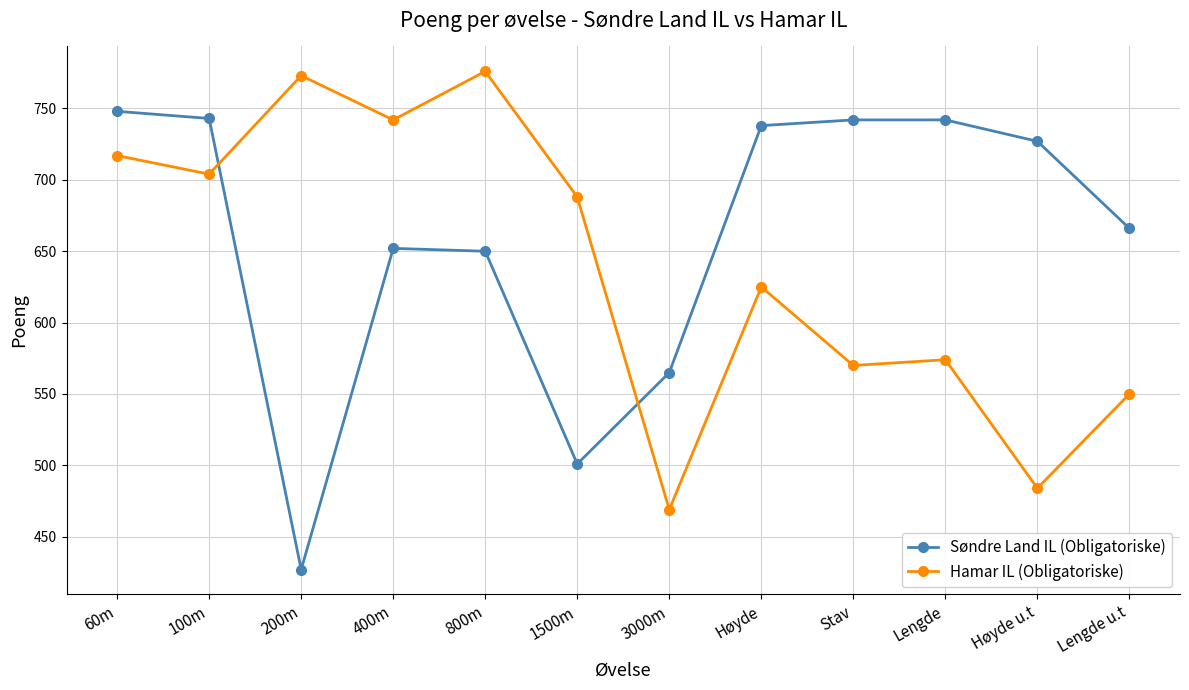

Which series changed the most between 400m and 800m?

Hamar IL (Obligatoriske)